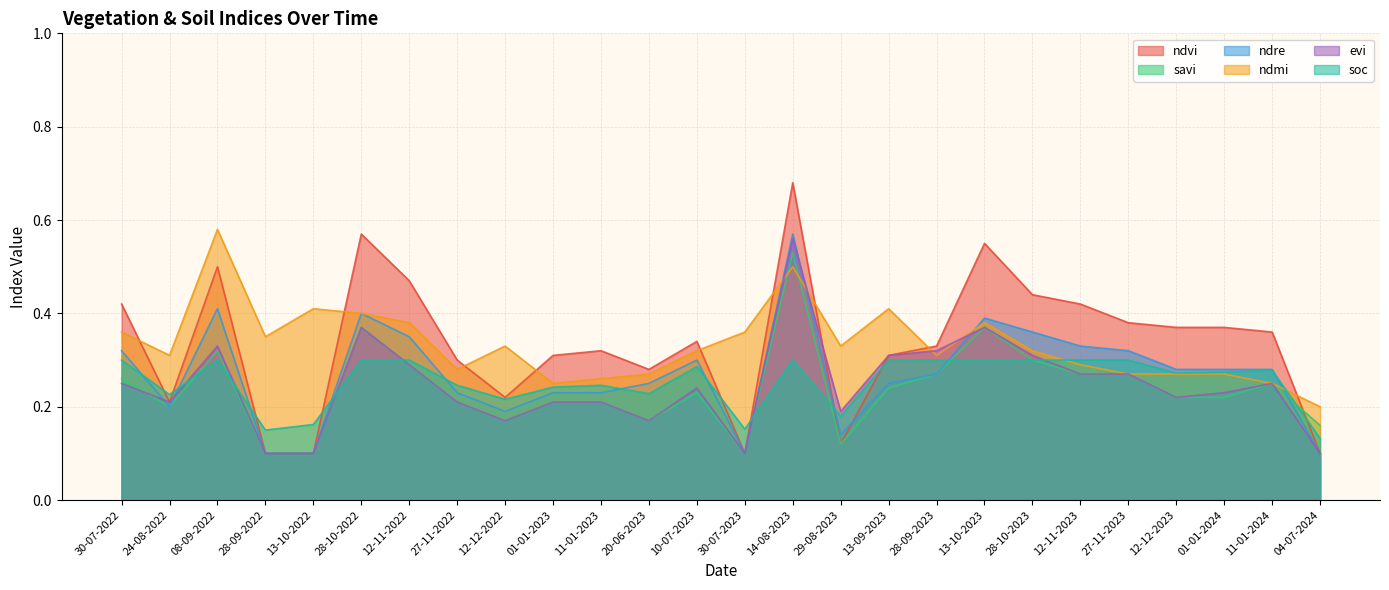

Is it true that soc equals 0.1 at 11-01-2024?

False